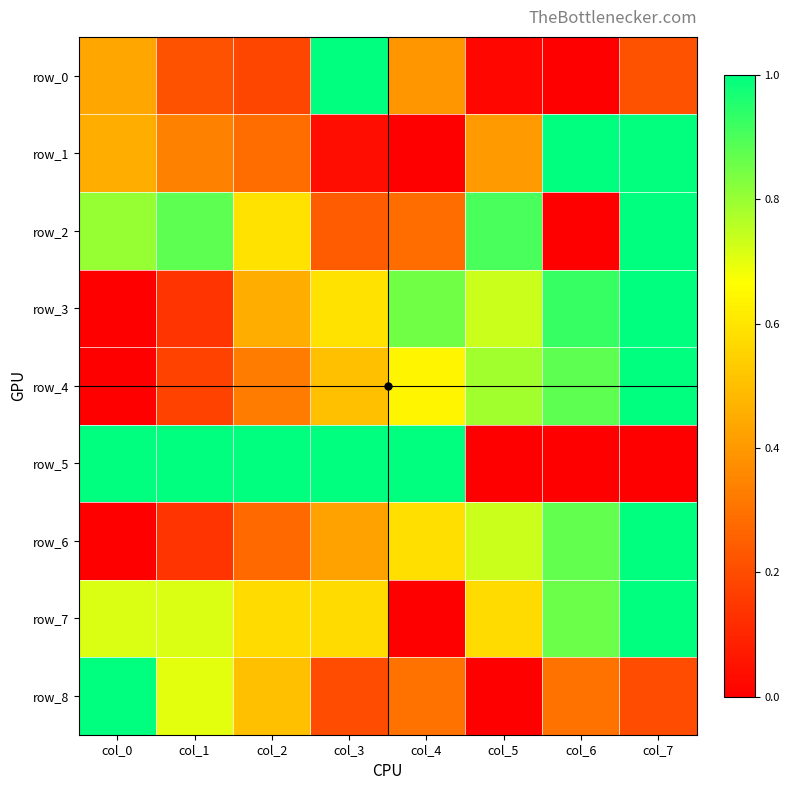

Which series has the largest range (max minus min)?

row_0